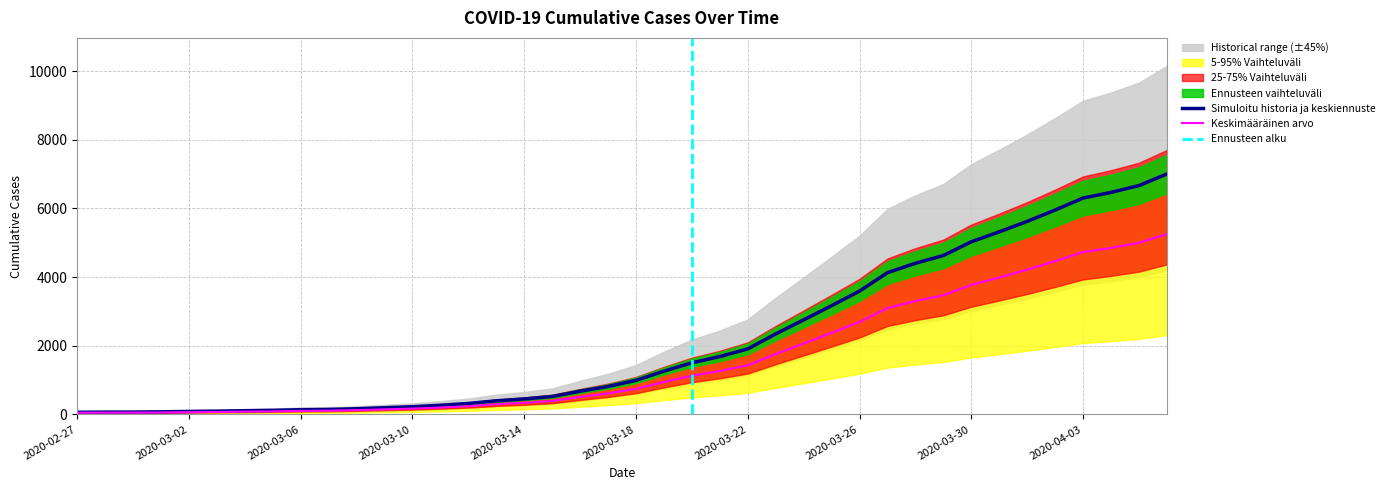

Is it true that the value at 2020-03-29 is 4628?

True